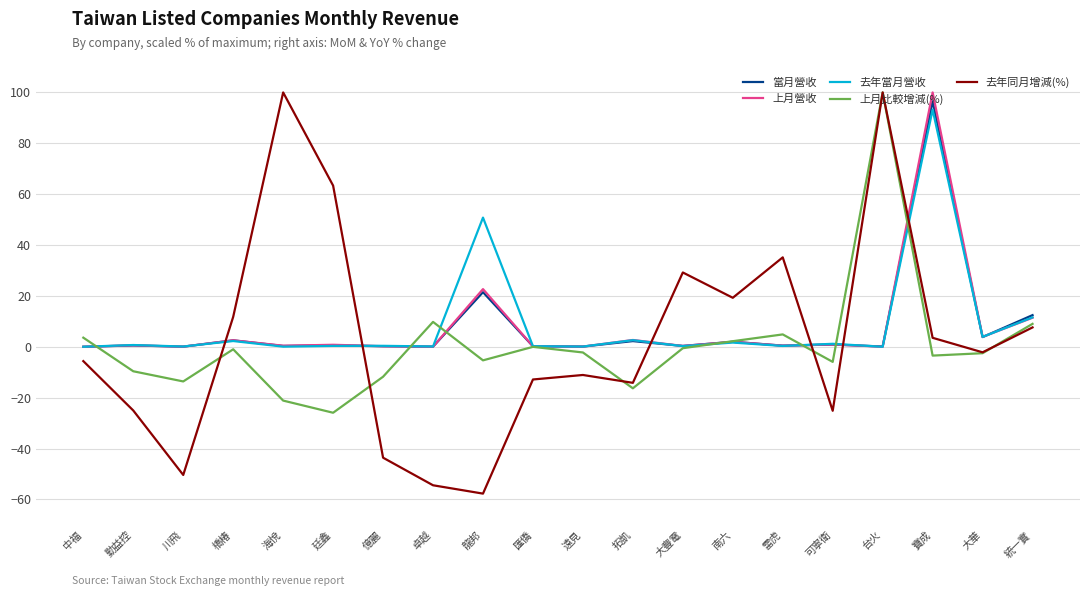

At which label does 去年當月營收 reach its peak?

寶成